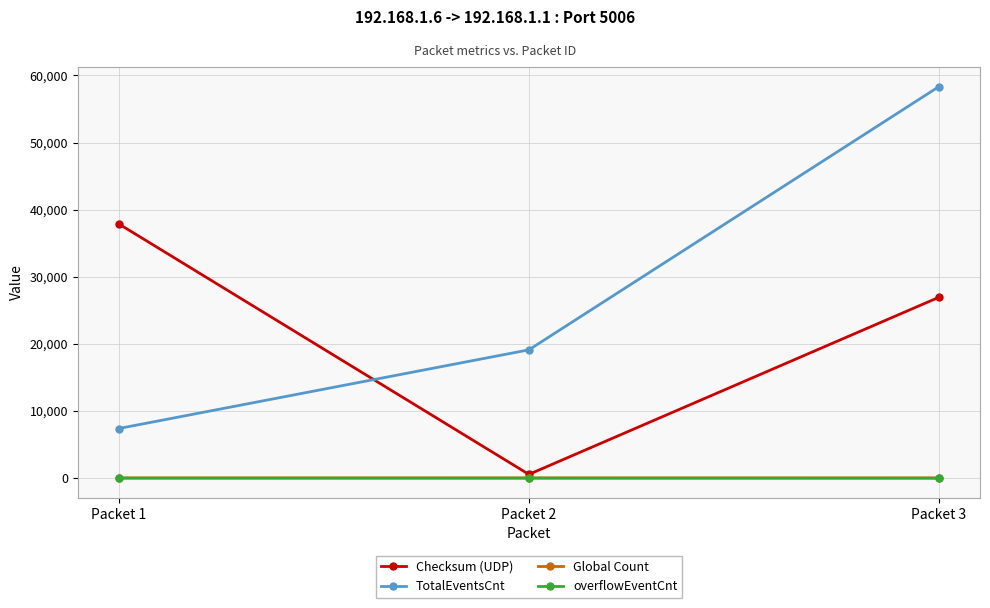

Which series changed the most between Packet 1 and Packet 3?

TotalEventsCnt